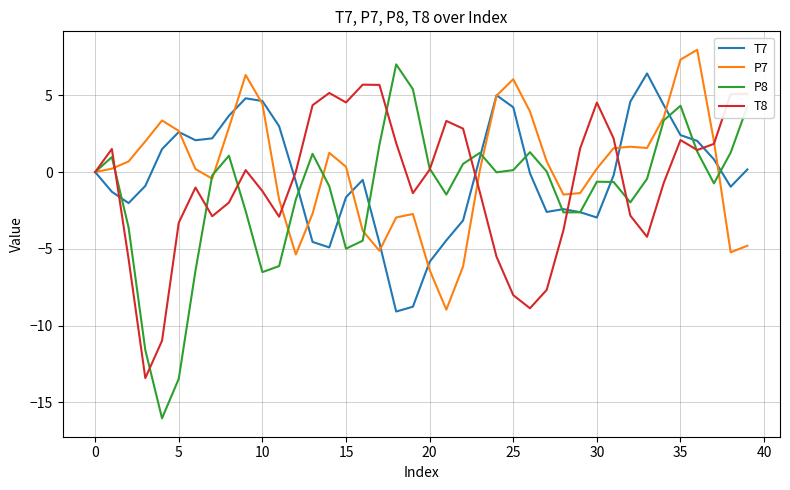

Which series has the largest range (max minus min)?

P8